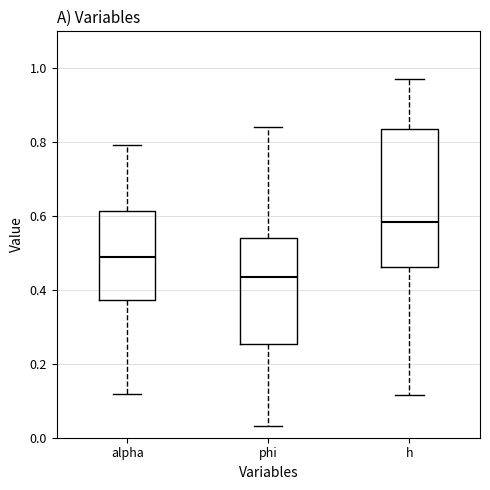

Reading left to right, transcribe this box plot: for each box, give where its median line is, the range the box spans, and where its two whiskers end, as read against the y-axis. The values are not printed on the chart, so give them approximately, as read against the axis.

alpha: median 0.48, box 0.38 to 0.62, whiskers 0.12 to 0.80
phi: median 0.44, box 0.26 to 0.54, whiskers 0.04 to 0.84
h: median 0.58, box 0.46 to 0.84, whiskers 0.12 to 0.96